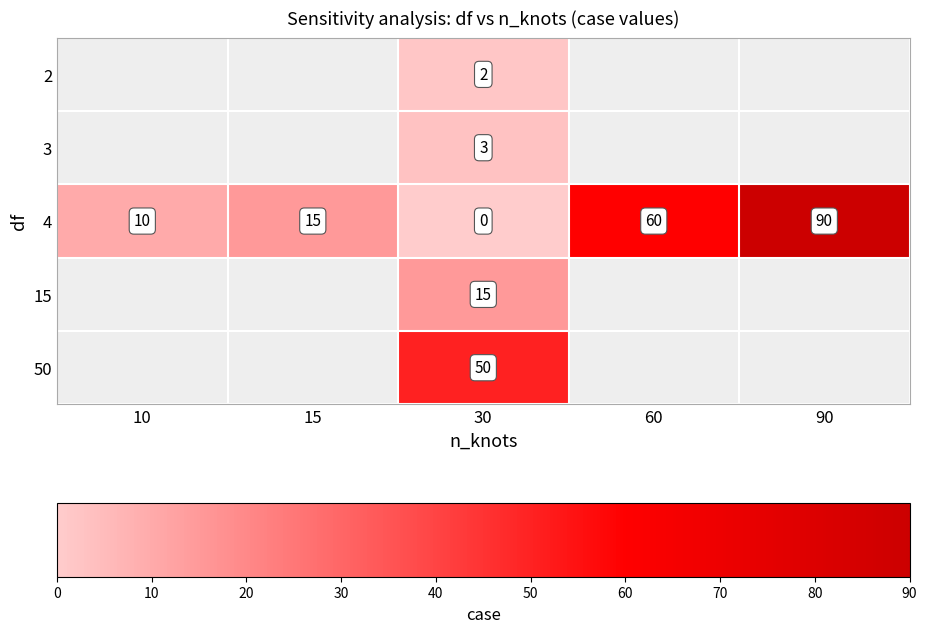

Rank the series at 30 from highest to lowest value.

50, 15, 3, 2, 4